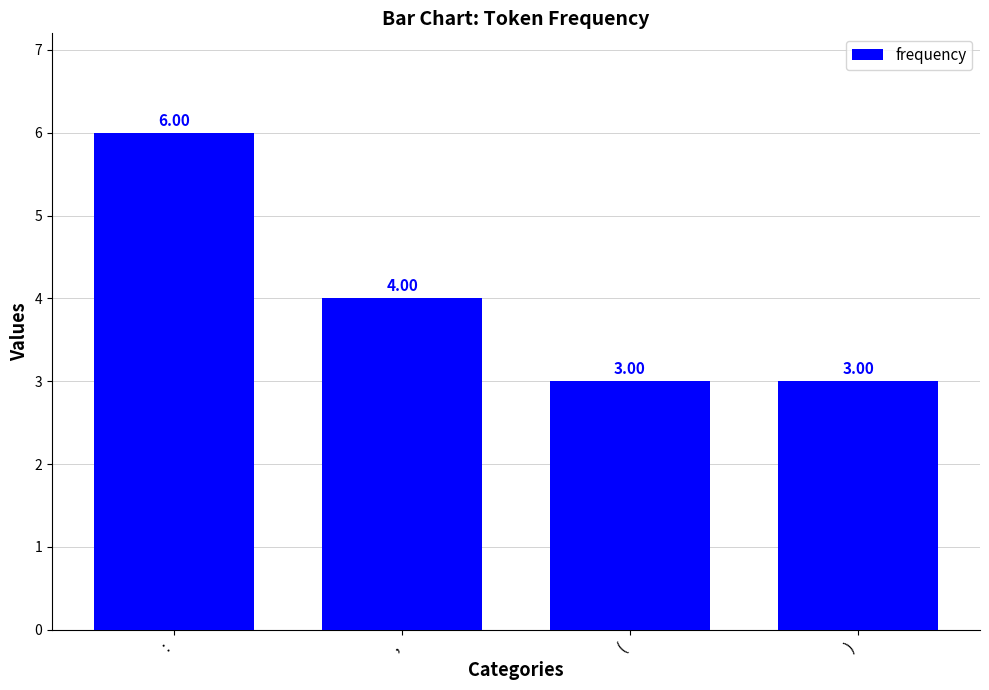

Reading left to right, list all the values displayed in this chart.

:=6	,=4	(=3	)=3